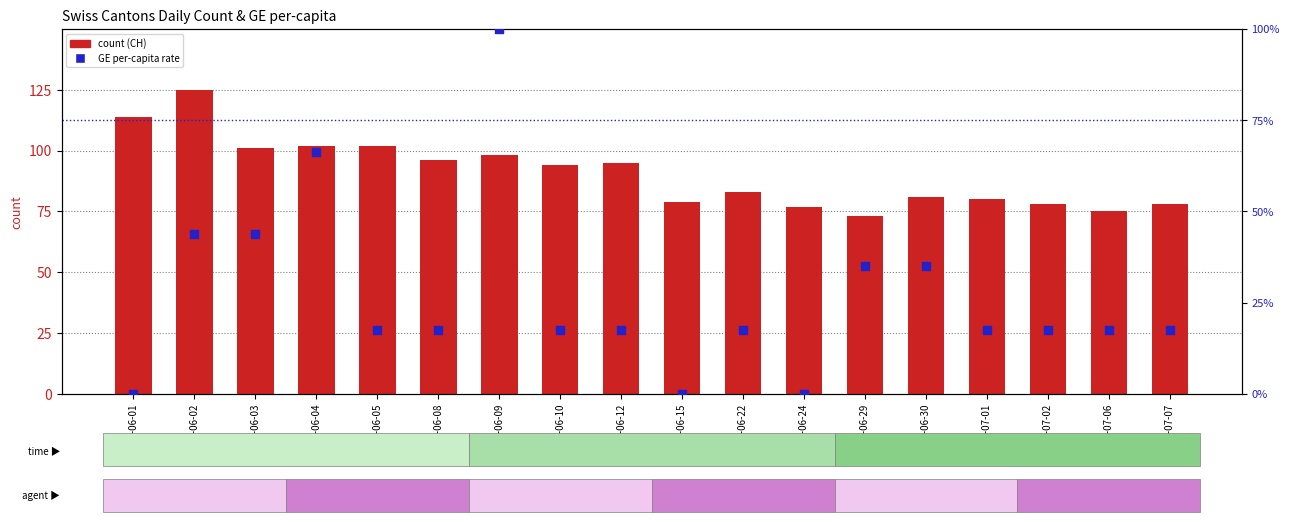

Is the value of count (CH) at 2020-06-03 greater than the value of GE per-capita rate at 2020-06-05?

Yes